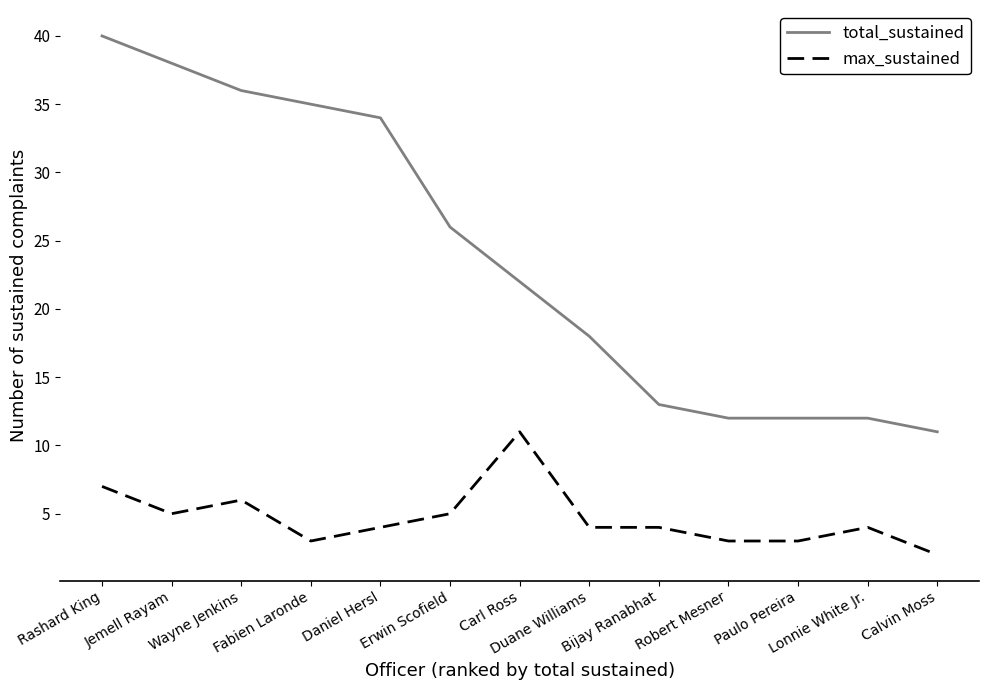

Which series has the largest range (max minus min)?

total_sustained